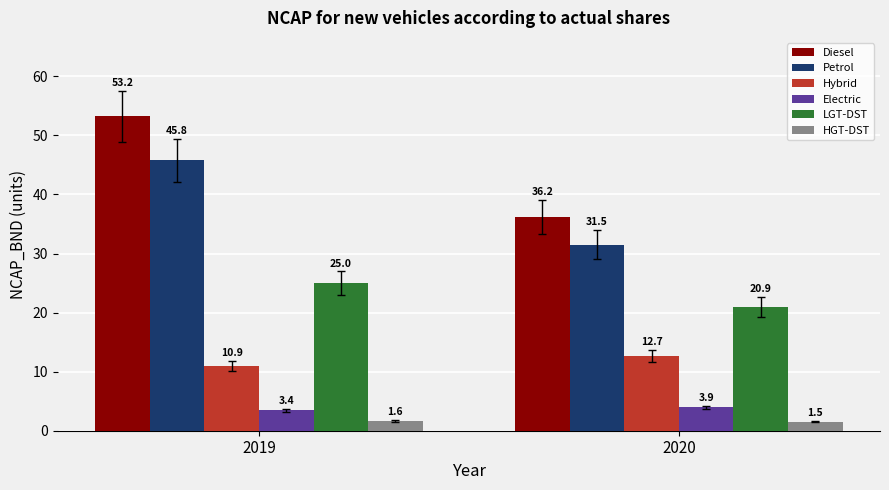

Read the Diesel value at 2019.

53.2